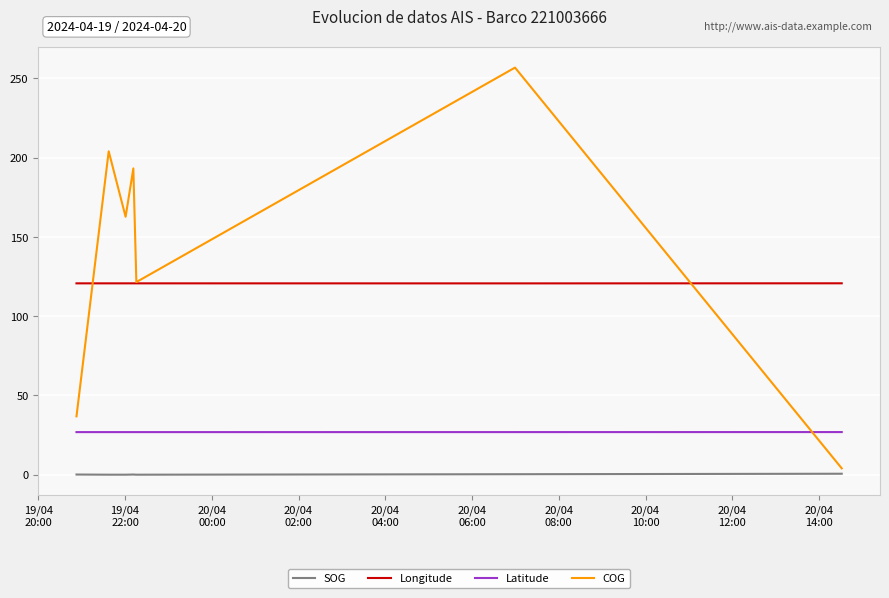

Does the chart have visible grid lines?

Yes